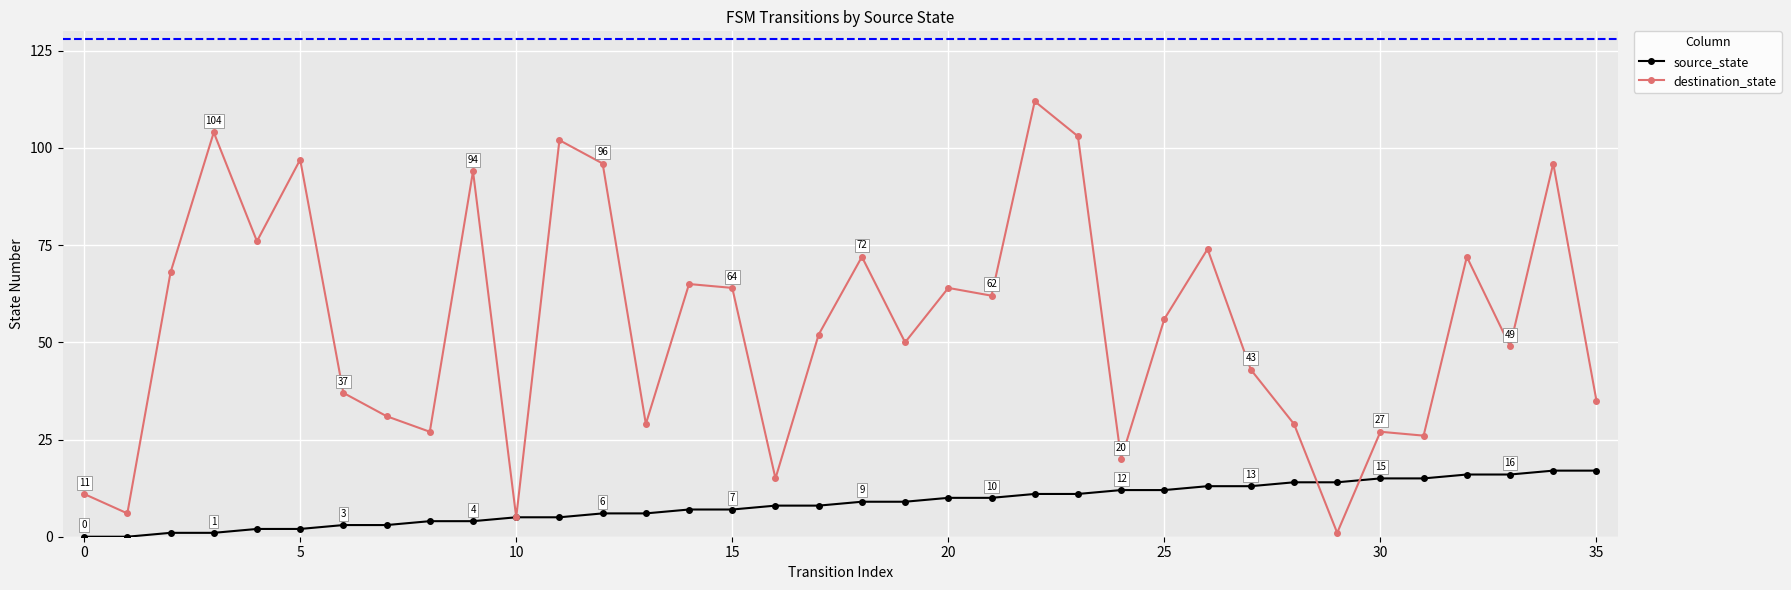

True or false: source_state and destination_state cross at least once.

True